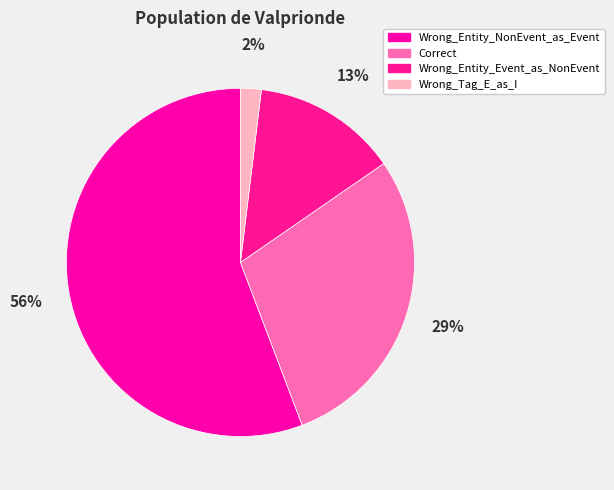

How many segments does this pie chart have?

4